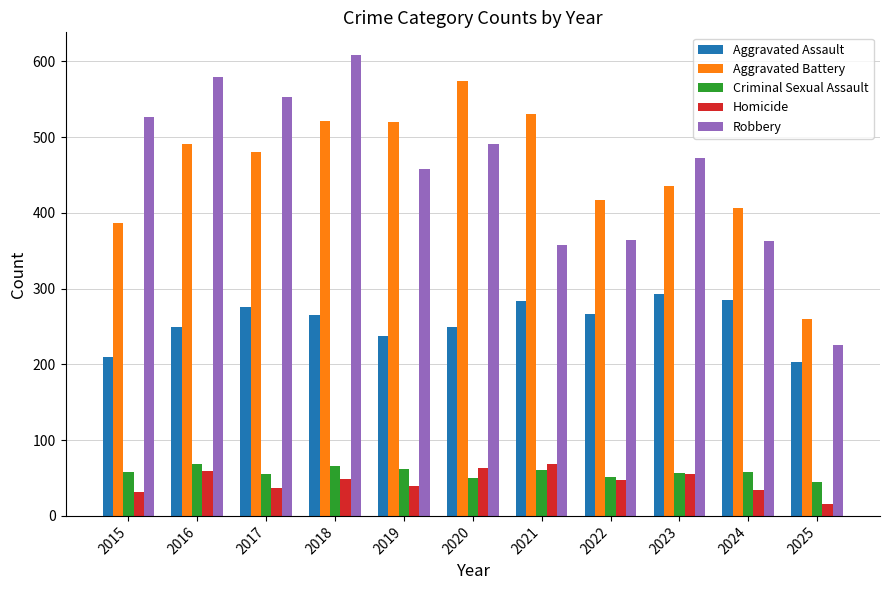

Read the Aggravated Assault value at 2024, to the nearest 5.

285